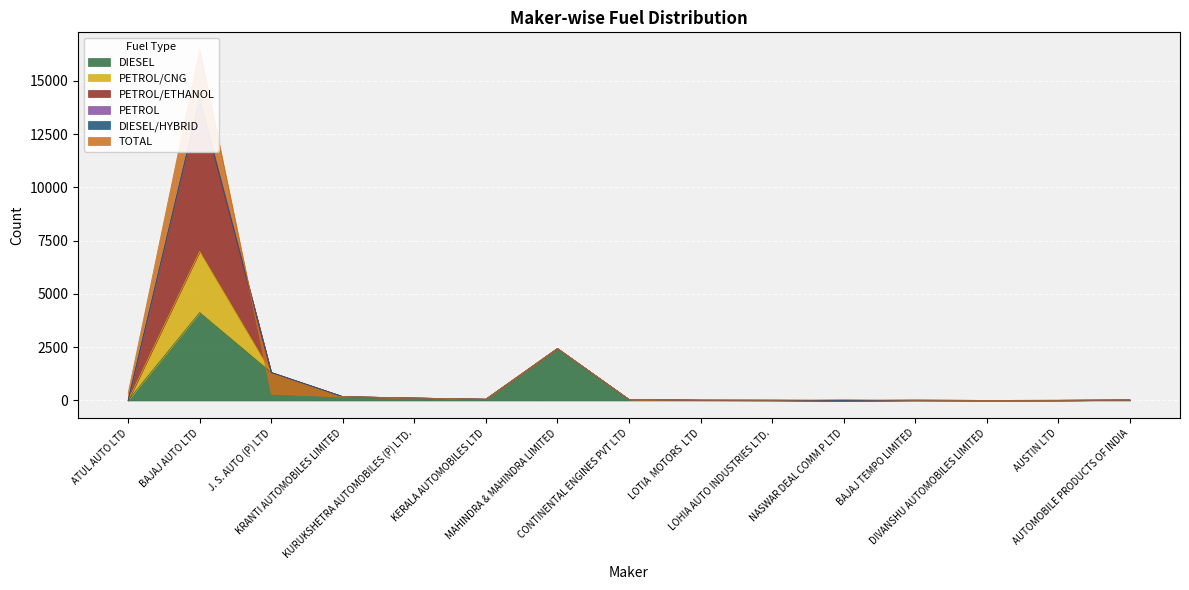

Where is the first local maximum for DIESEL?

BAJAJ AUTO LTD